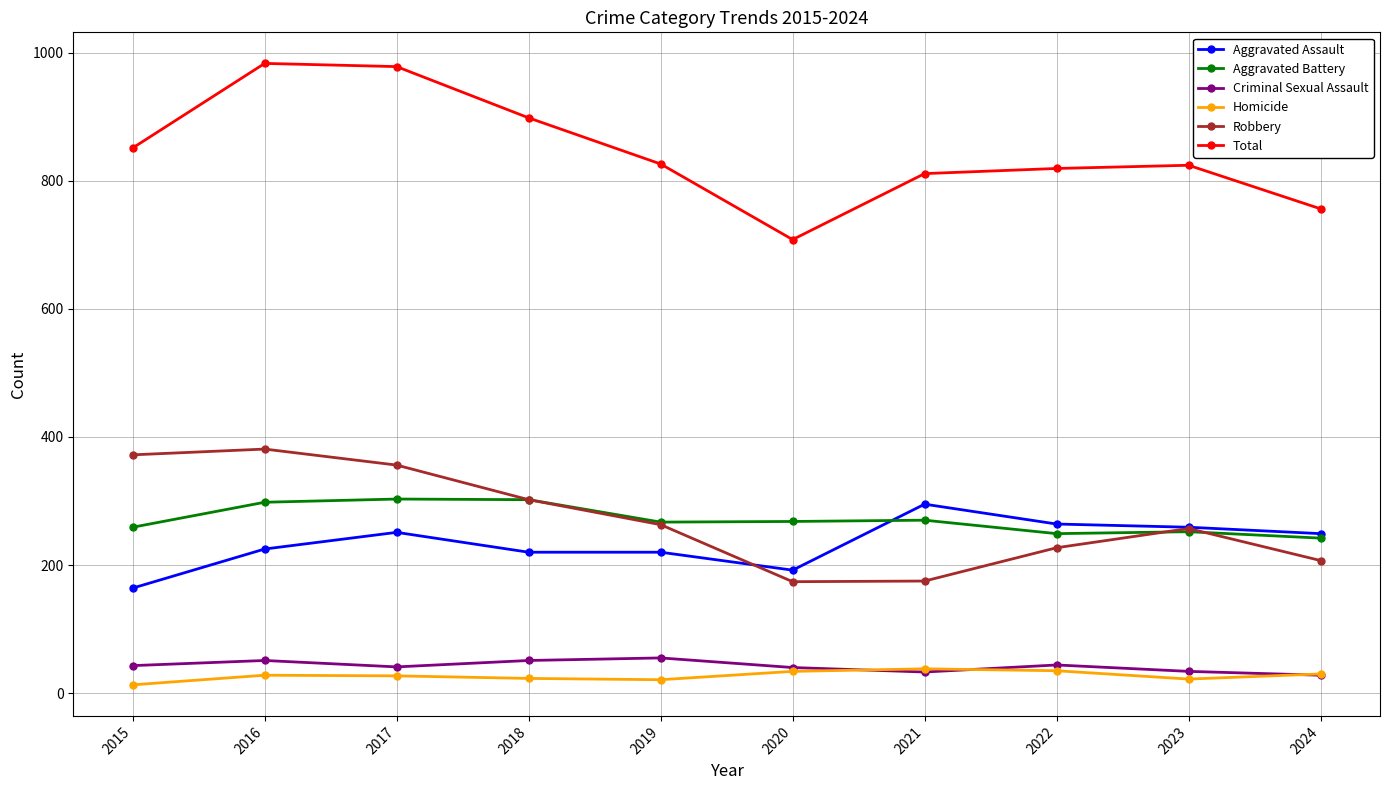

What is the value of the Total point at the 4th from the left?

898